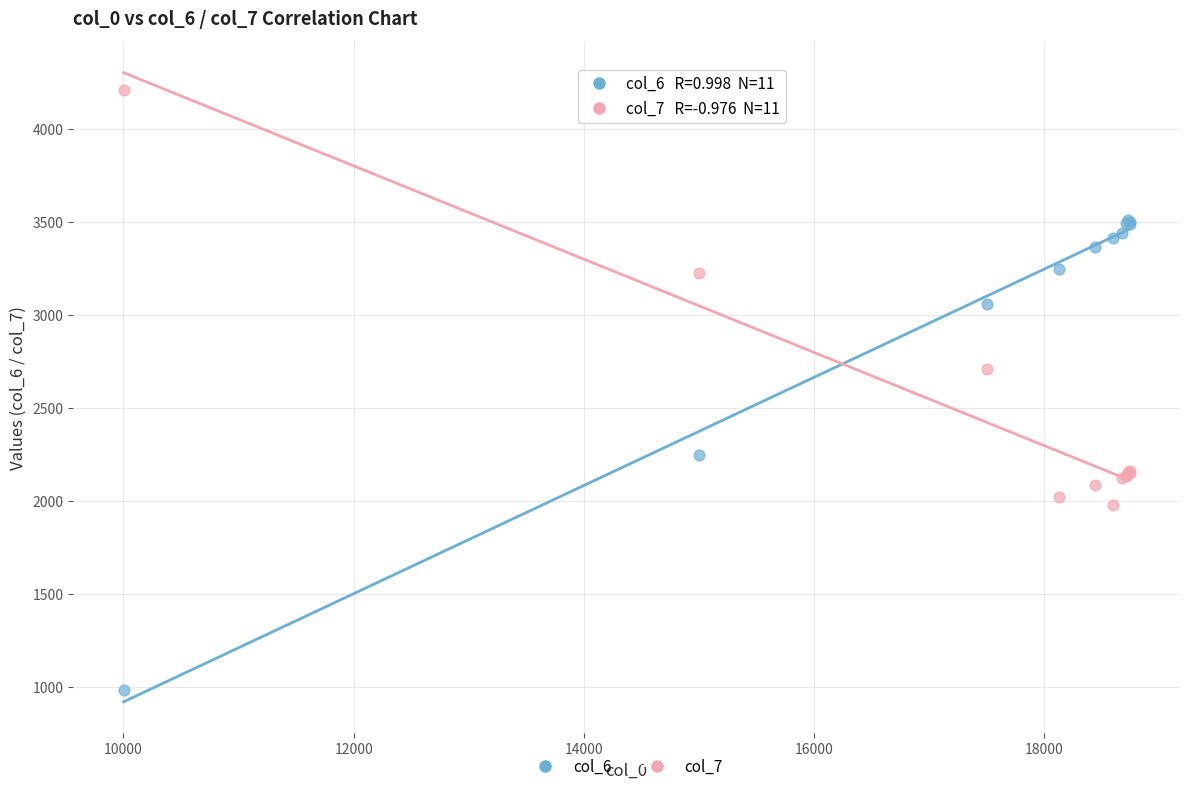

Which series contains the highest Y value?

col_7